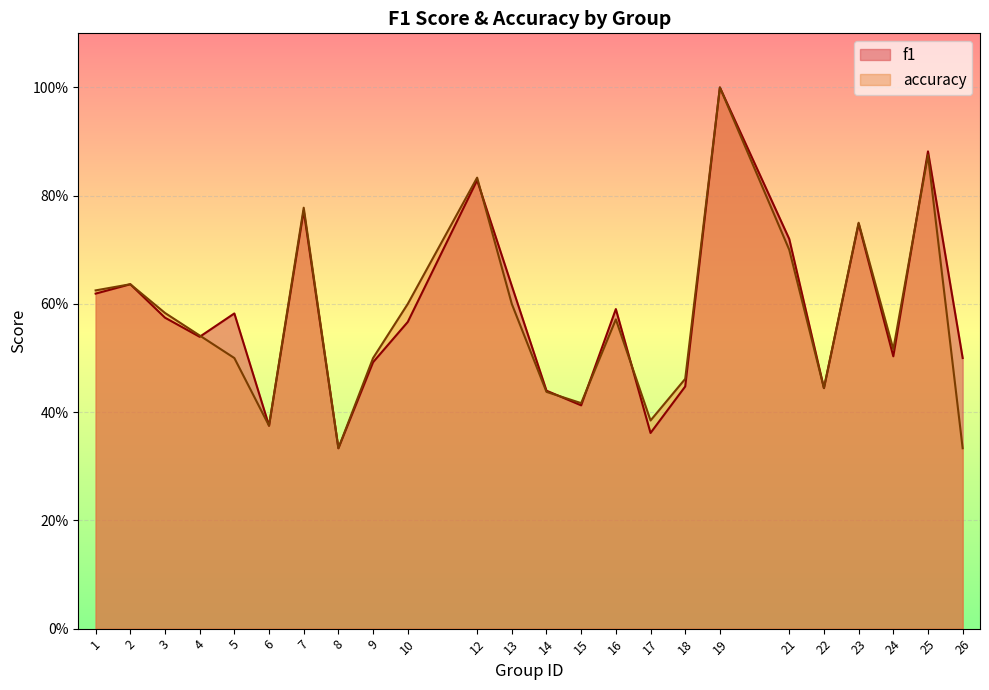

Where is f1 nearest to the value 0?

8